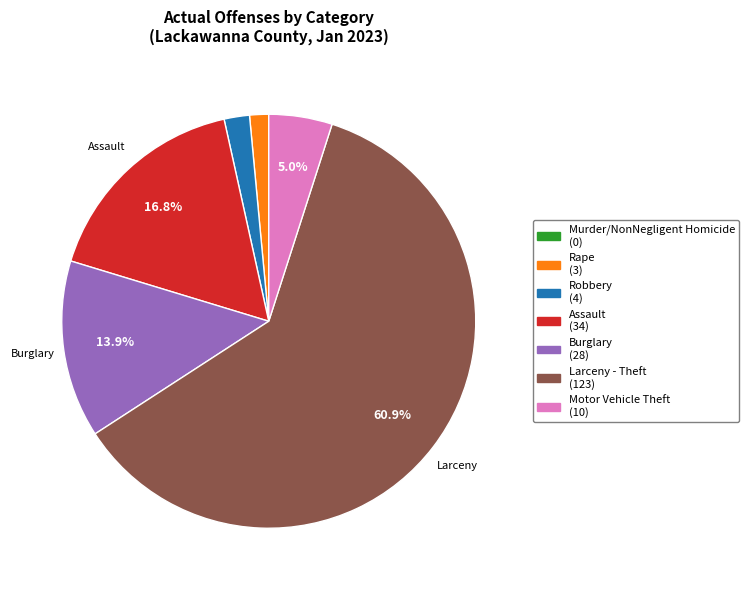

Which slice is the largest?

Larceny - Theft